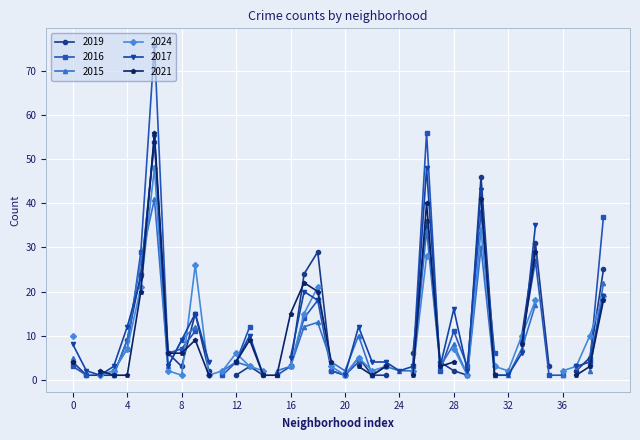

In 2024, how many points are lower than both neighbors (excluding endpoints)?

11